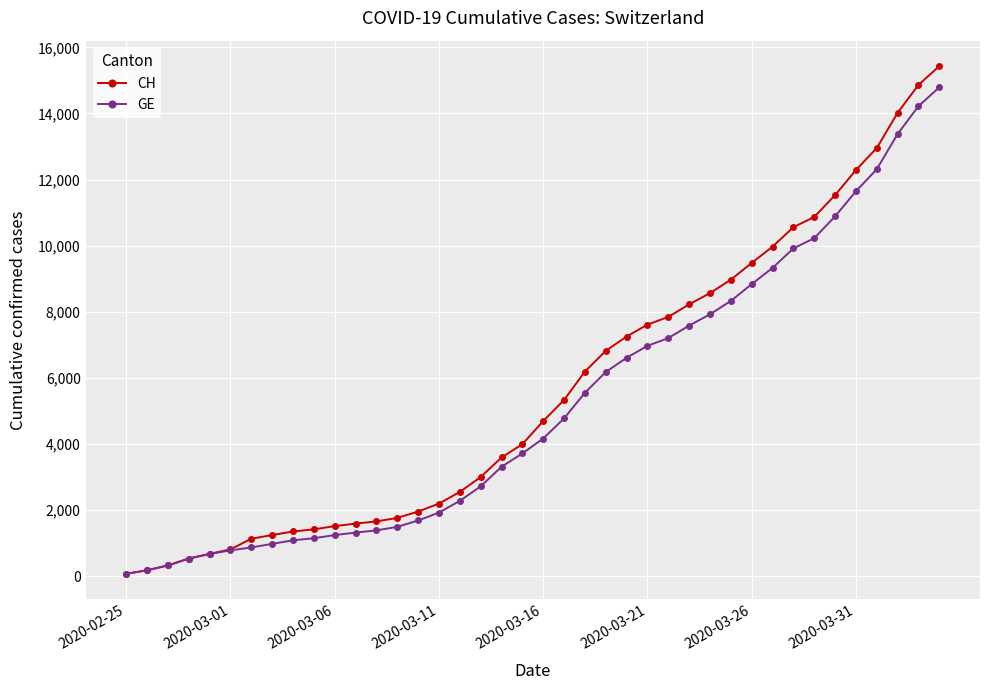

Which series has the largest range (max minus min)?

CH